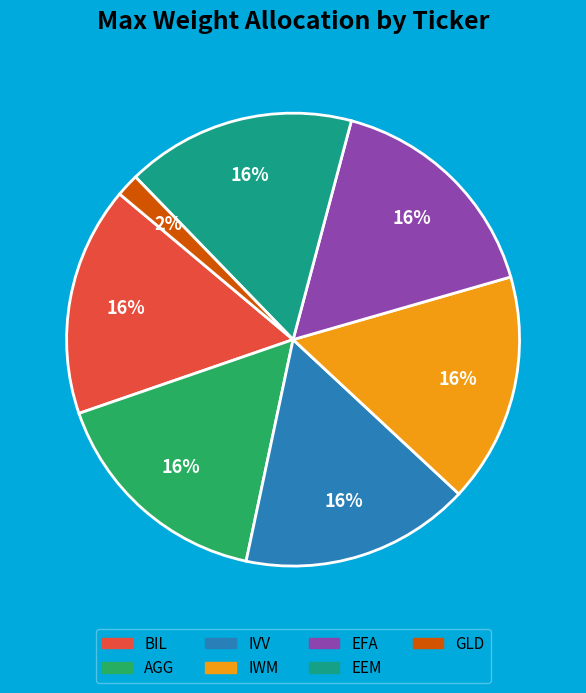

What is the smallest slice in the pie chart?

GLD